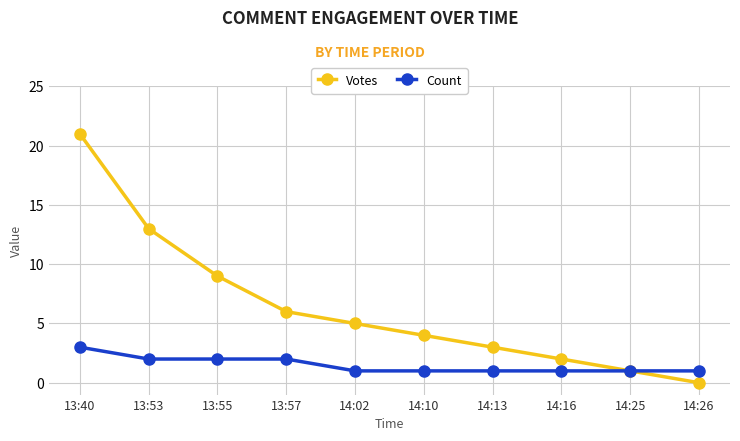

How many lines are shown in the chart?

2